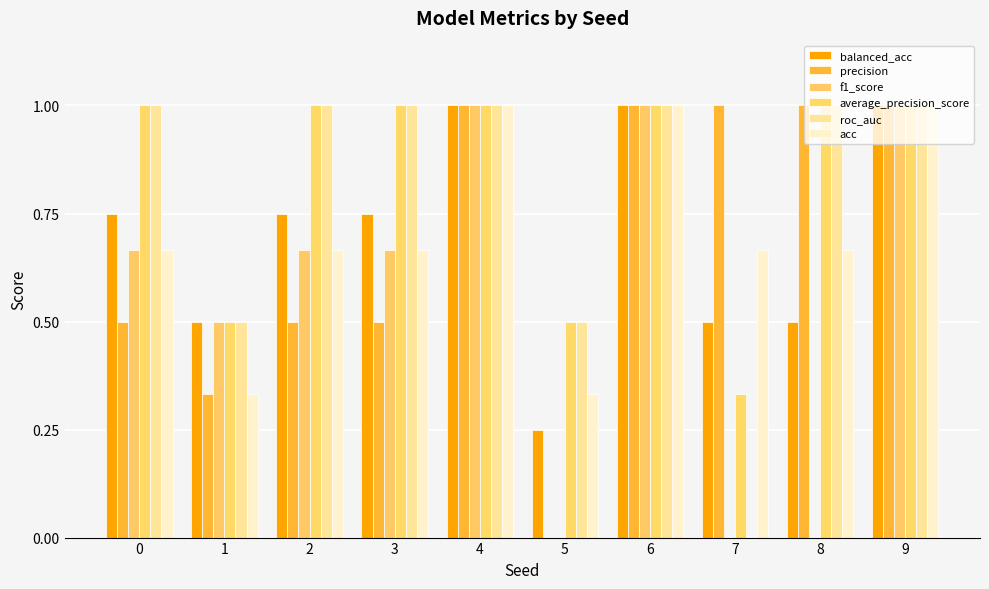

True or false: roc_auc has a value of 0.0 at 7.

True